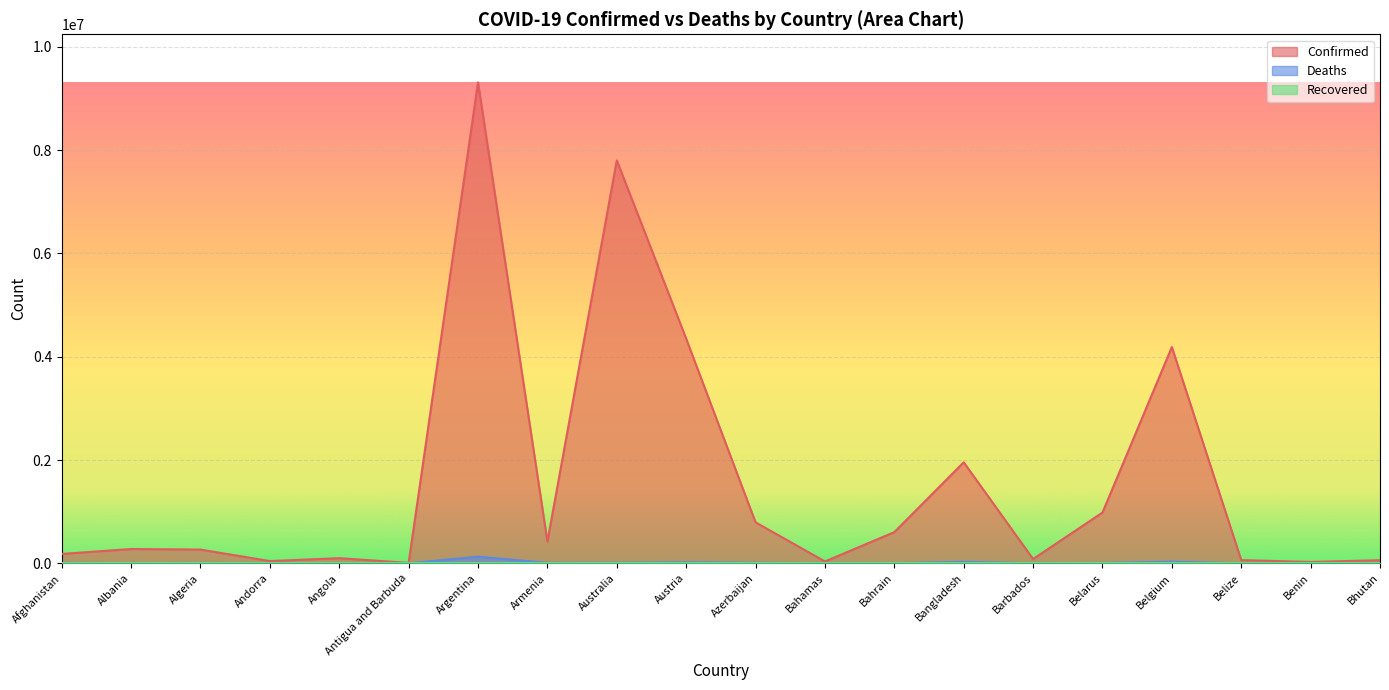

What position from the right is Bahamas?

9